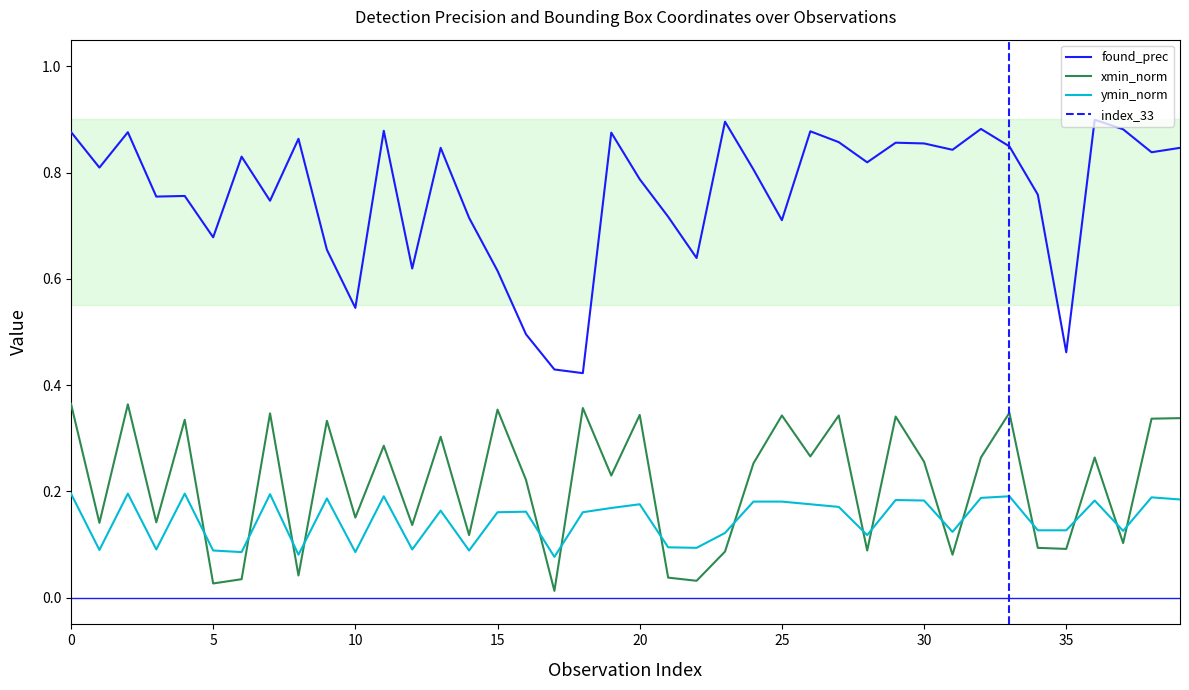

Reading left to right, list all the values displayed in this chart.

found_prec: 0.9	0.8	0.9	0.8	0.8	0.7	0.8	0.7	0.9	0.7	0.5	0.9	0.6	0.8	0.7	0.6	0.5	0.4	0.4	0.9	0.8	0.7	0.6	0.9	0.8	0.7	0.9	0.9	0.8	0.9	0.9	0.8	0.9	0.8	0.8	0.5	0.9	0.9	0.8	0.8
xmin_norm: 0.4	0.1	0.4	0.1	0.3	0.0	0.0	0.3	0.0	0.3	0.2	0.3	0.1	0.3	0.1	0.4	0.2	0.0	0.4	0.2	0.3	0.0	0.0	0.1	0.3	0.3	0.3	0.3	0.1	0.3	0.3	0.1	0.3	0.3	0.1	0.1	0.3	0.1	0.3	0.3
ymin_norm: 0.2	0.1	0.2	0.1	0.2	0.1	0.1	0.2	0.1	0.2	0.1	0.2	0.1	0.2	0.1	0.2	0.2	0.1	0.2	0.2	0.2	0.1	0.1	0.1	0.2	0.2	0.2	0.2	0.1	0.2	0.2	0.1	0.2	0.2	0.1	0.1	0.2	0.1	0.2	0.2